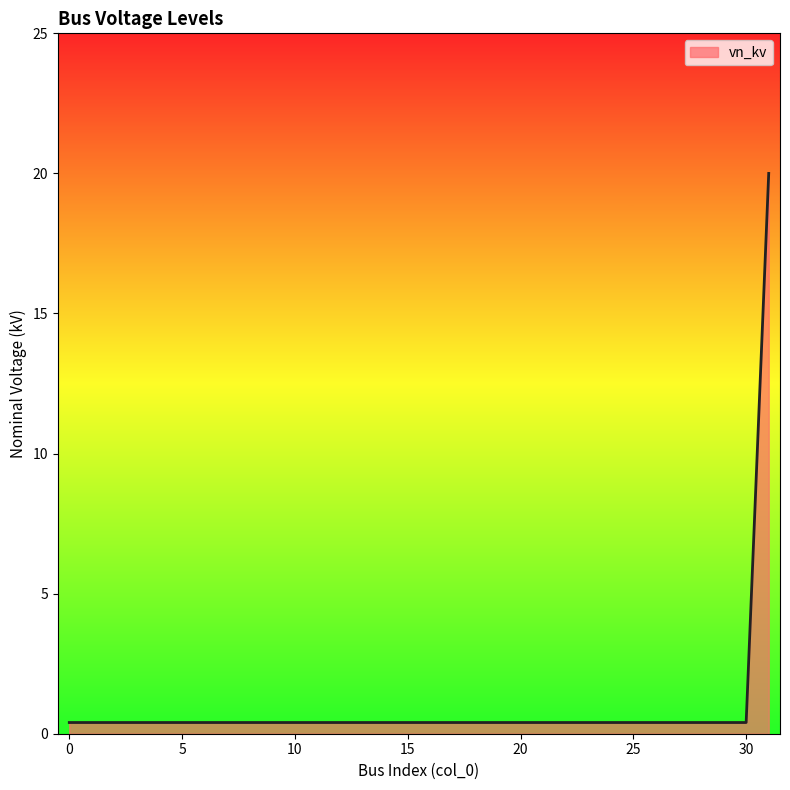

What is the minimum value shown in the chart?

0.4